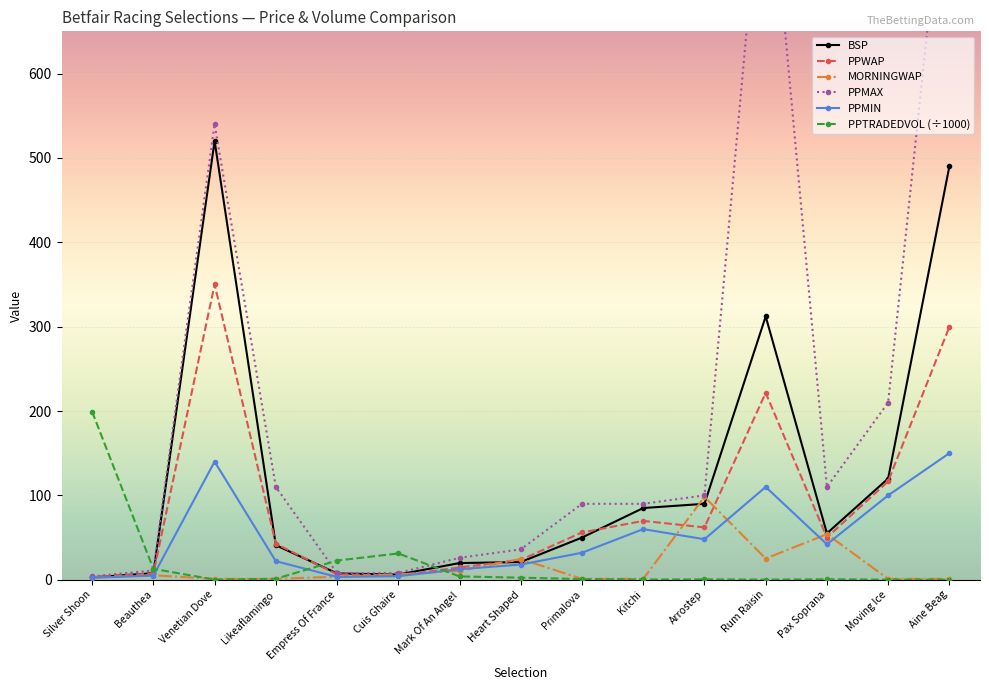

What is the sum of the PPMIN values at Beauthea and Pax Soprana?

46.9